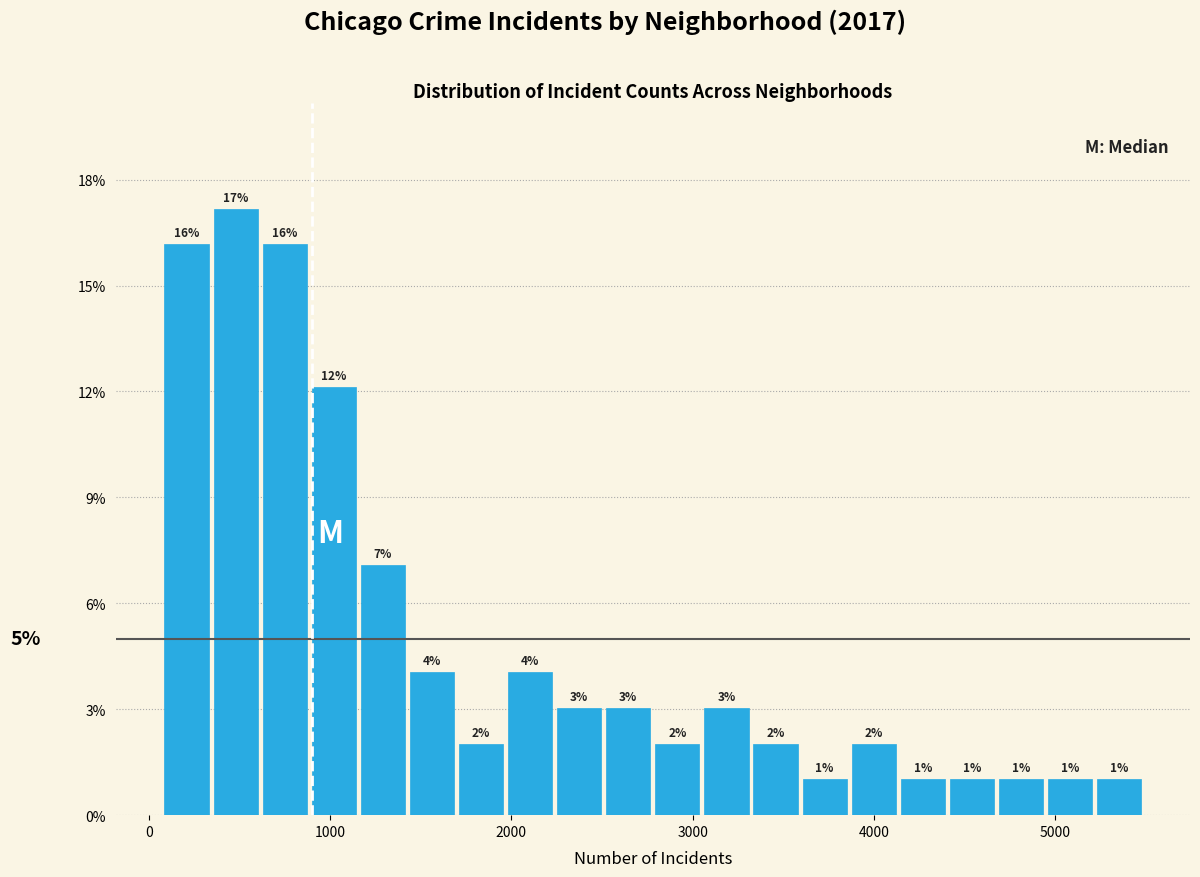

Read against the x-axis, roughly where is the centre of the tallest bar?

500